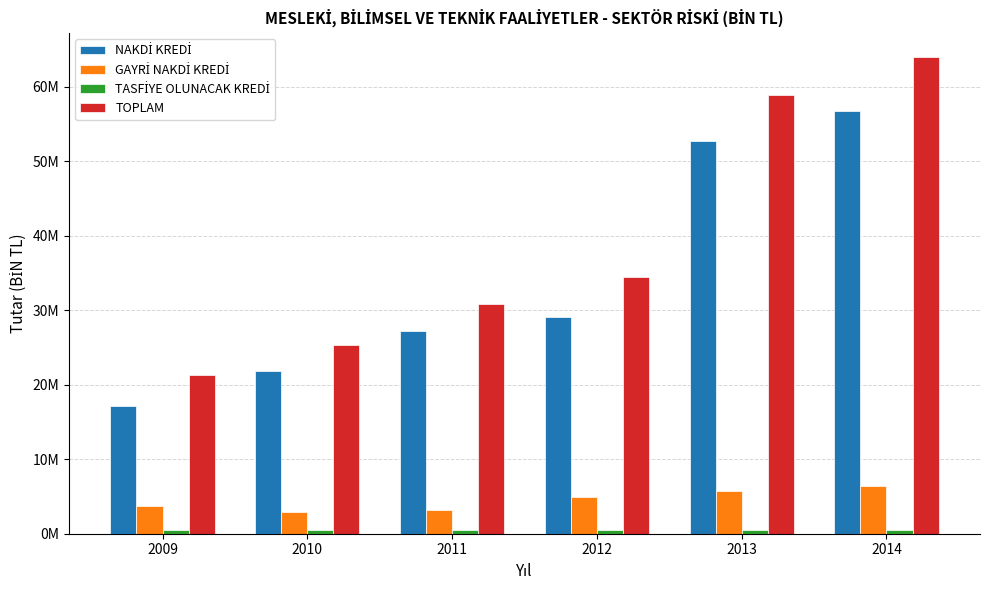

Are the bars horizontal?

No